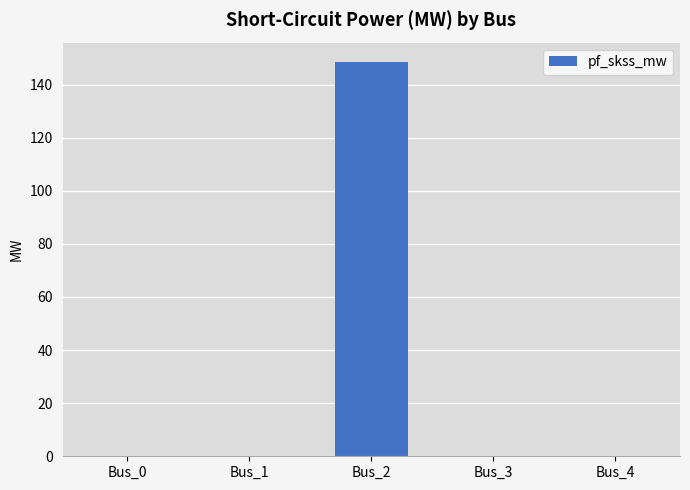

What is the maximum value shown in the chart?

148.4